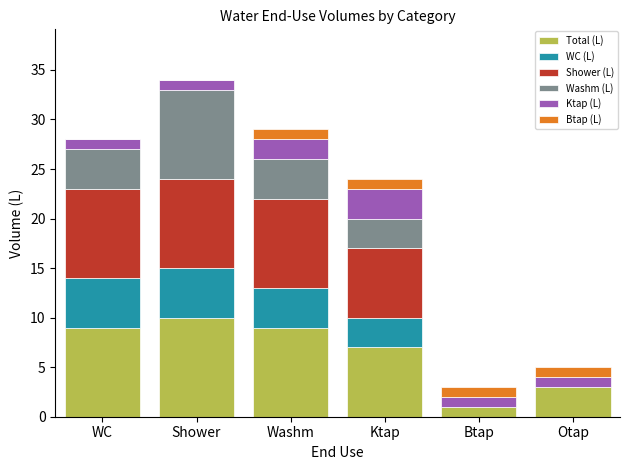

What is the maximum value for Total (L)?

10